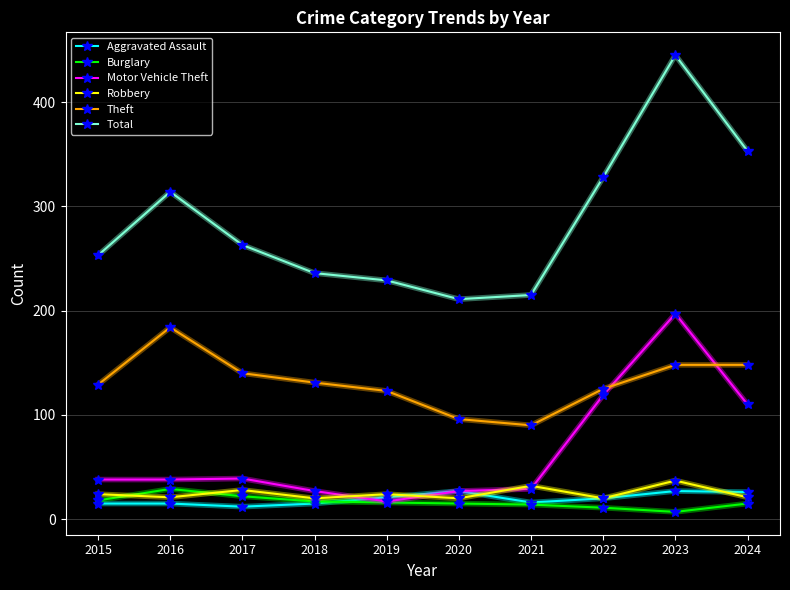

What is the difference between the second highest and minimum values in the Aggravated Assault series?

15